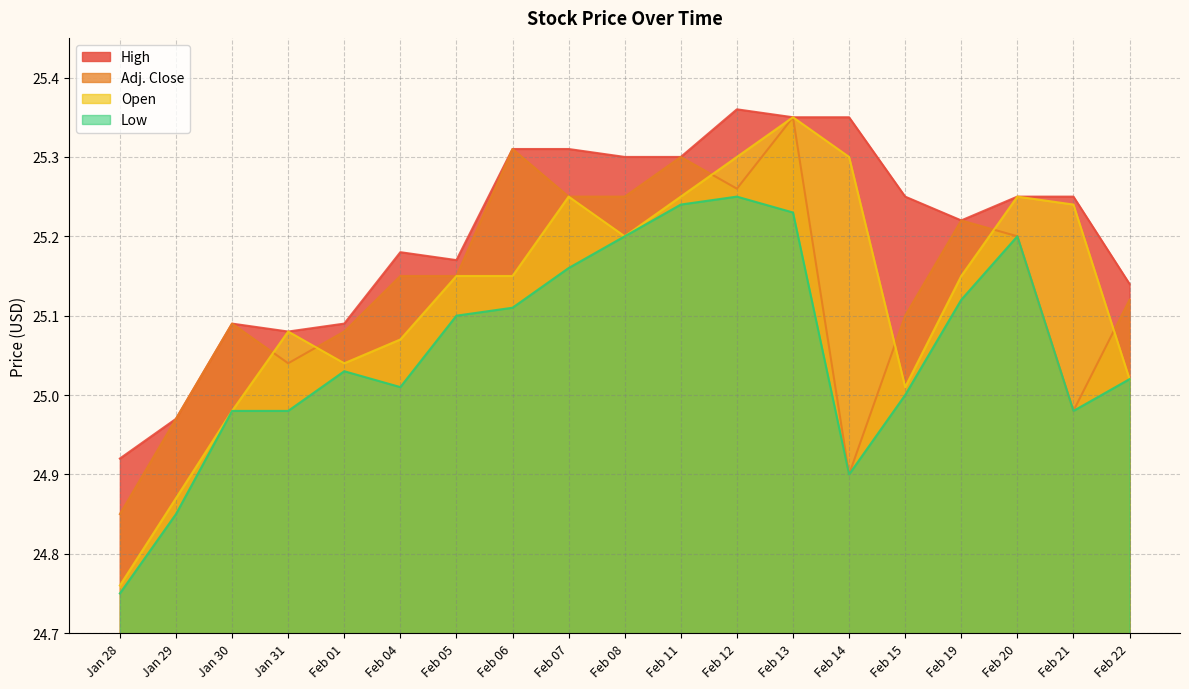

What is the difference between the highest and lowest values at Feb 19?

0.1